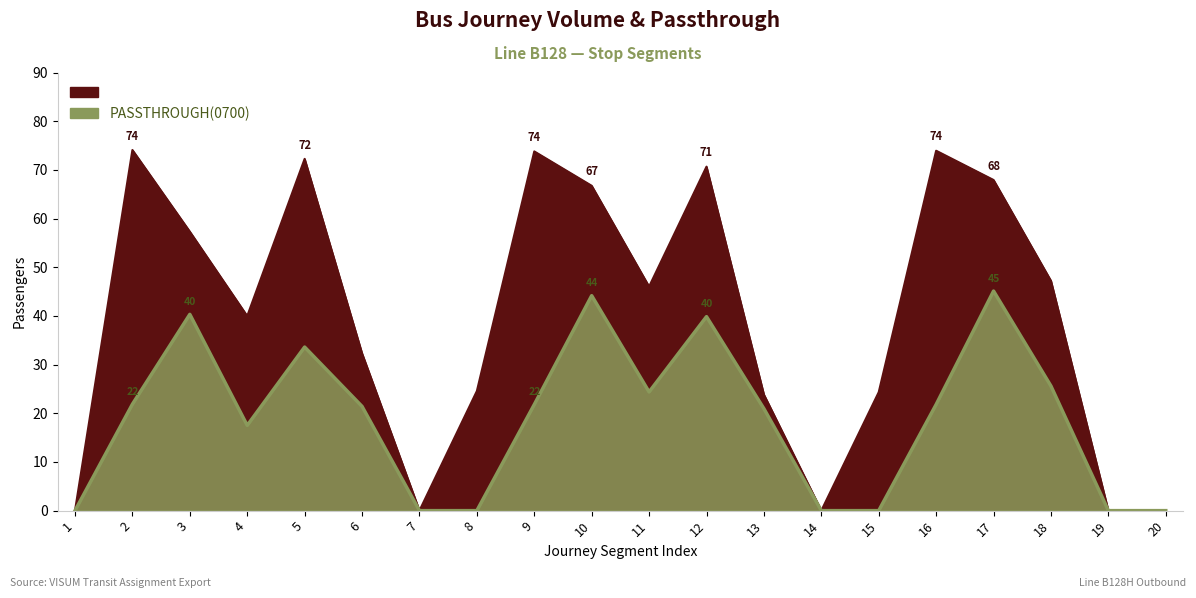

What is the value of the PASSTHROUGH(0700) point at the 5th from the left?

33.6